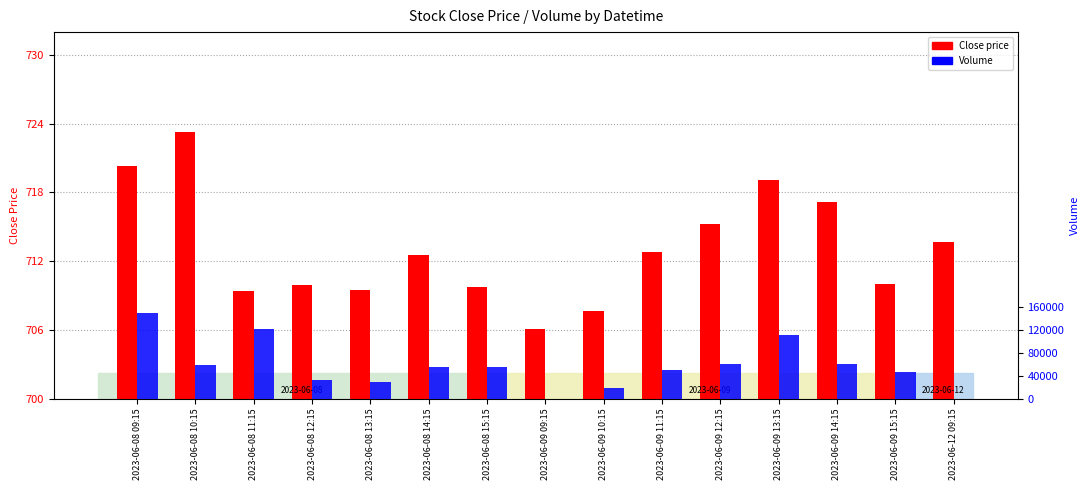

Between 2023-06-09 10:15 and 2023-06-09 12:15, which is larger?

2023-06-09 12:15